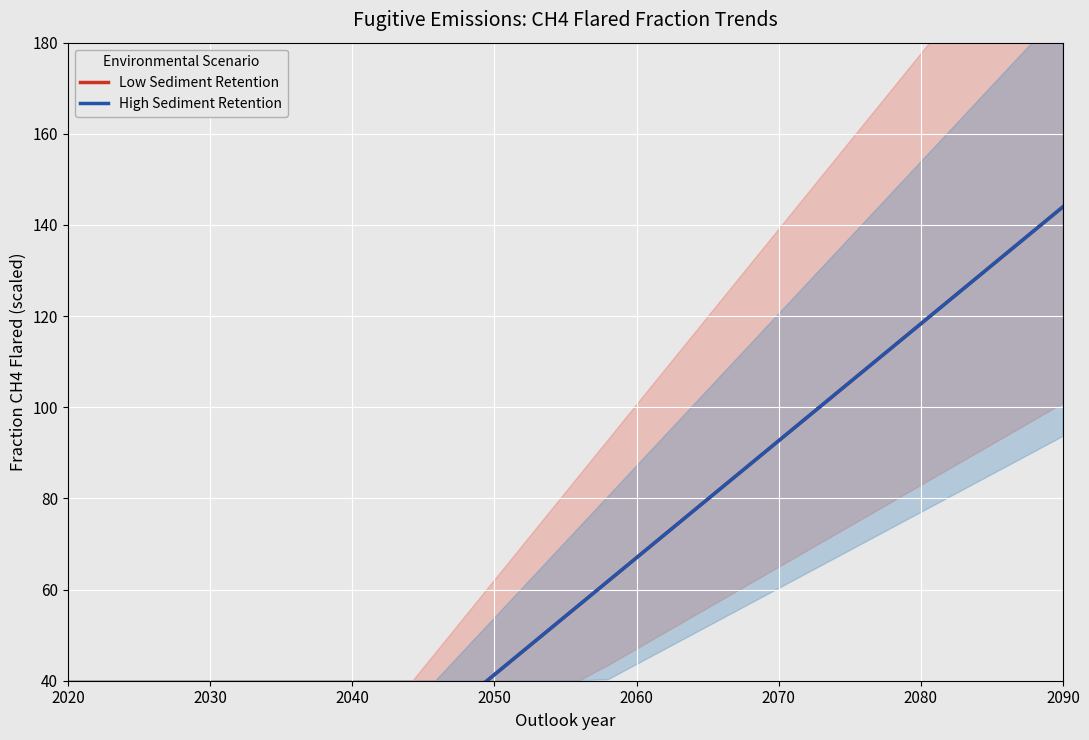

How many categories are shown in the chart?

36